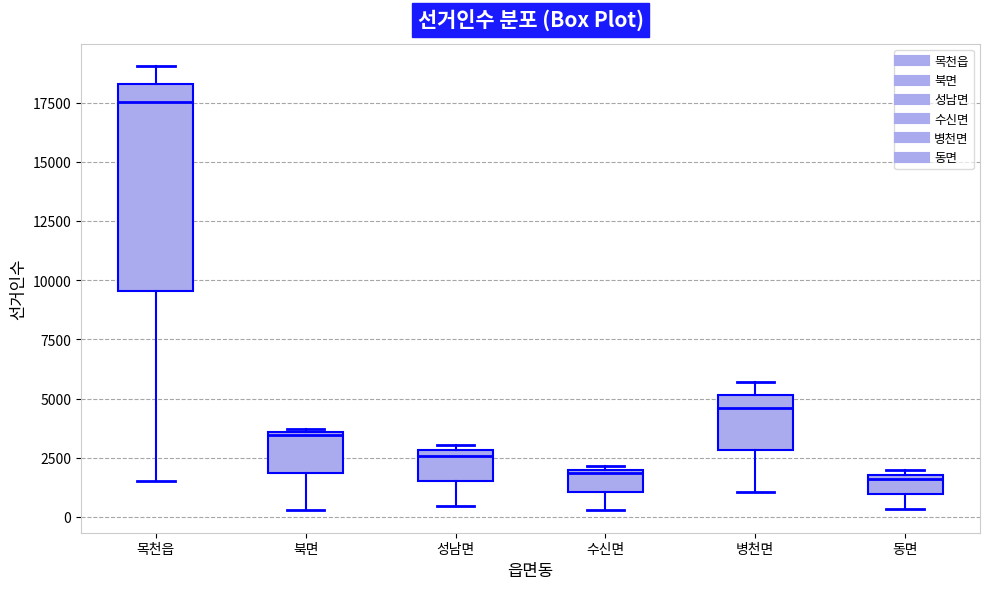

Where is the upper edge of the box for 북면 on the y-axis? The values are not printed on the chart, so give them approximately, as read against the axis.

3500